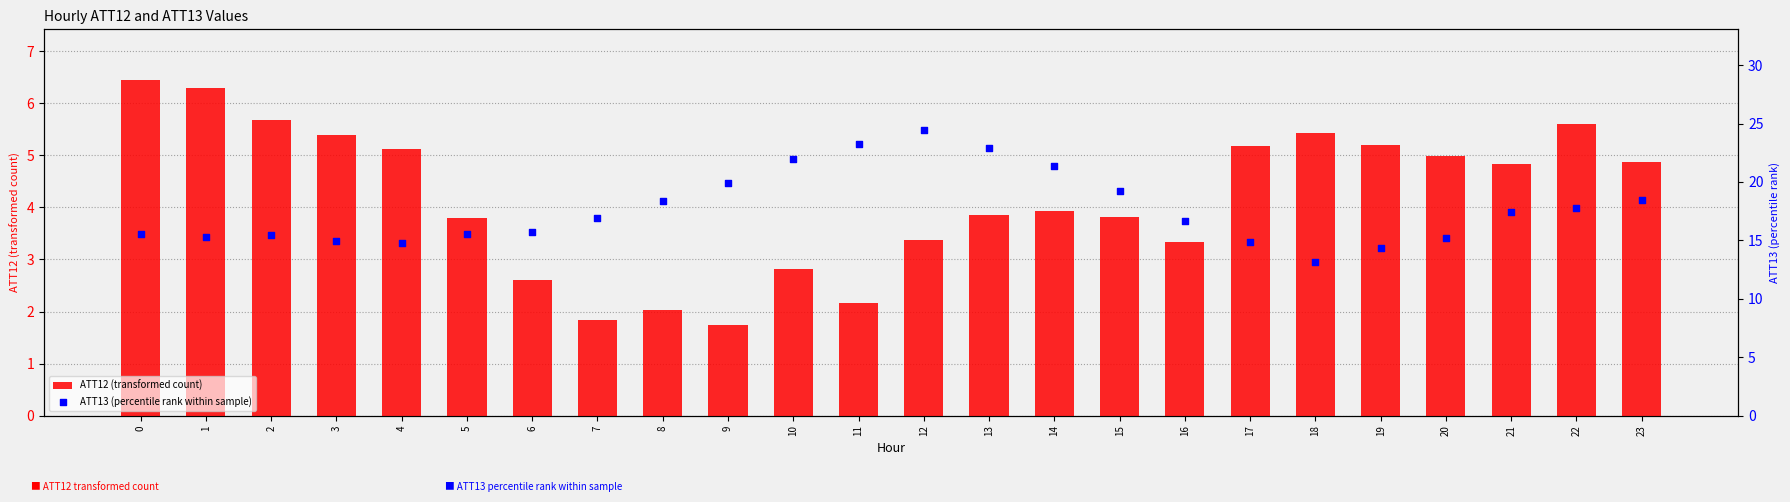

What are all the series names shown in the legend?

ATT12 (transformed count), ATT13 (percentile rank within sample)